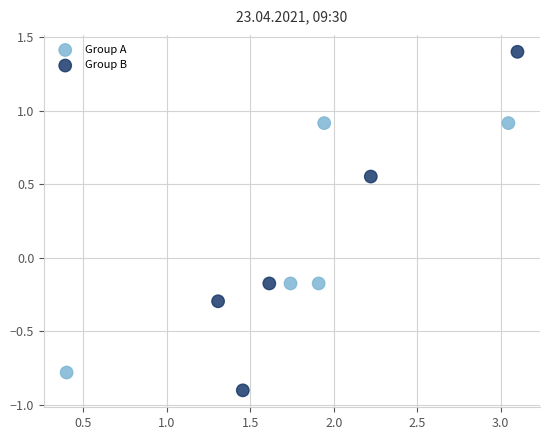

Which series contains the highest Y value?

Group B